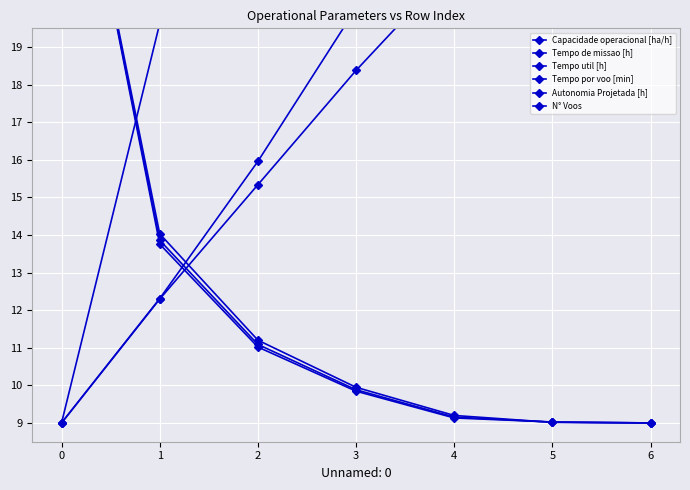

Reading left to right, transcribe all the data shown in this chart.

Capacidade operacional [ha/h]: 9.0	19.6	23.4	25.4	26.7	27.0	27.0
Tempo de missao [h]: 27.0	13.9	11.1	9.9	9.2	9.0	9.0
Tempo util [h]: 27.0	13.8	11.0	9.8	9.1	9.0	9.0
Tempo por voo [min]: 9.0	12.3	16.0	20.0	24.9	26.8	27.0
Autonomia Projetada [h]: 9.0	12.3	15.3	18.4	21.2	24.0	27.0
N° Voos: 27.0	14.0	11.2	9.9	9.2	9.0	9.0